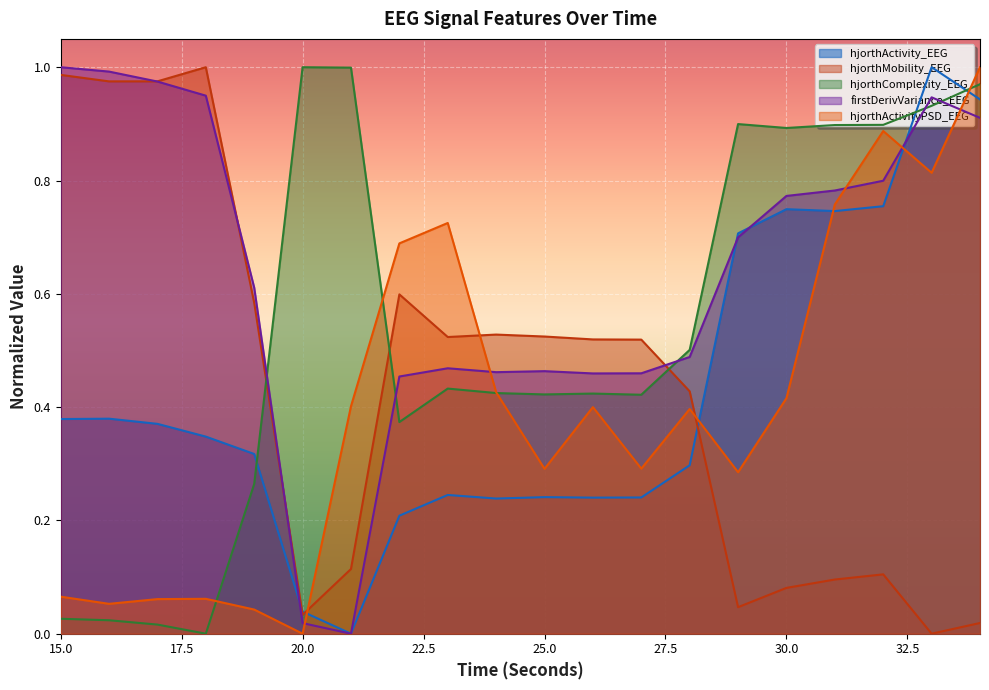

At which category does firstDerivVariance_EEG reach its first local peak?

23